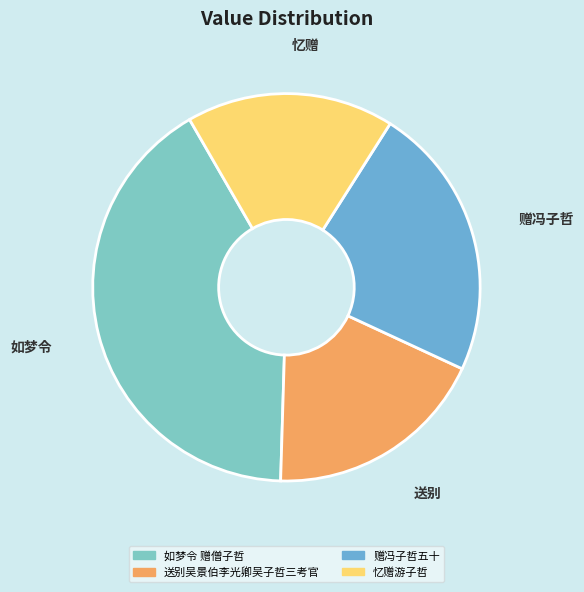

To the nearest percent, what is the difference between the 送别吴景伯李光卿吴子哲三考官 and 如梦令 赠僧子哲 slice percentages?

23%